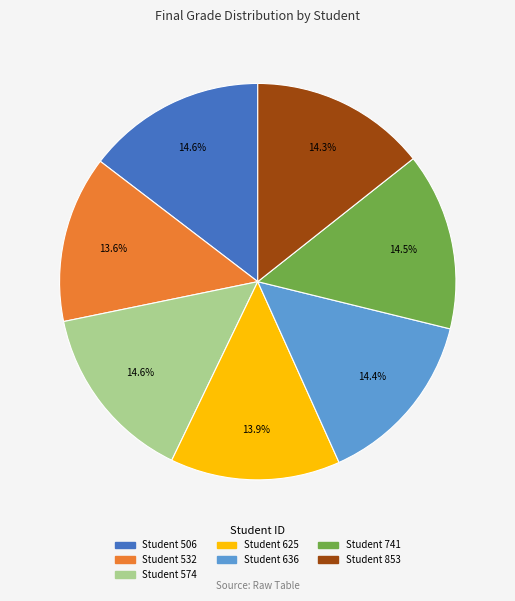

To the nearest percent, what is the average slice percentage?

14%